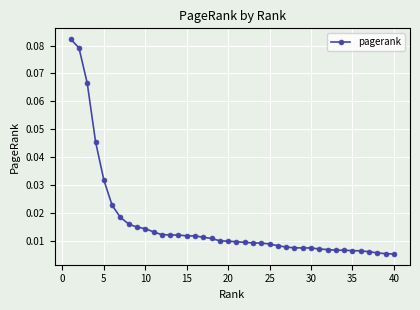

What is the sum of all values?

0.7